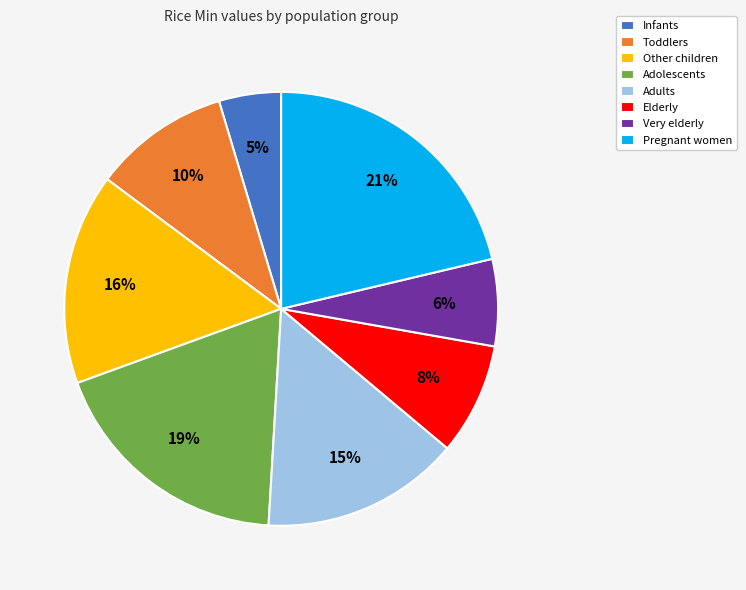

Approximately how many times larger is the value at Other children compared to Adults?

1.1